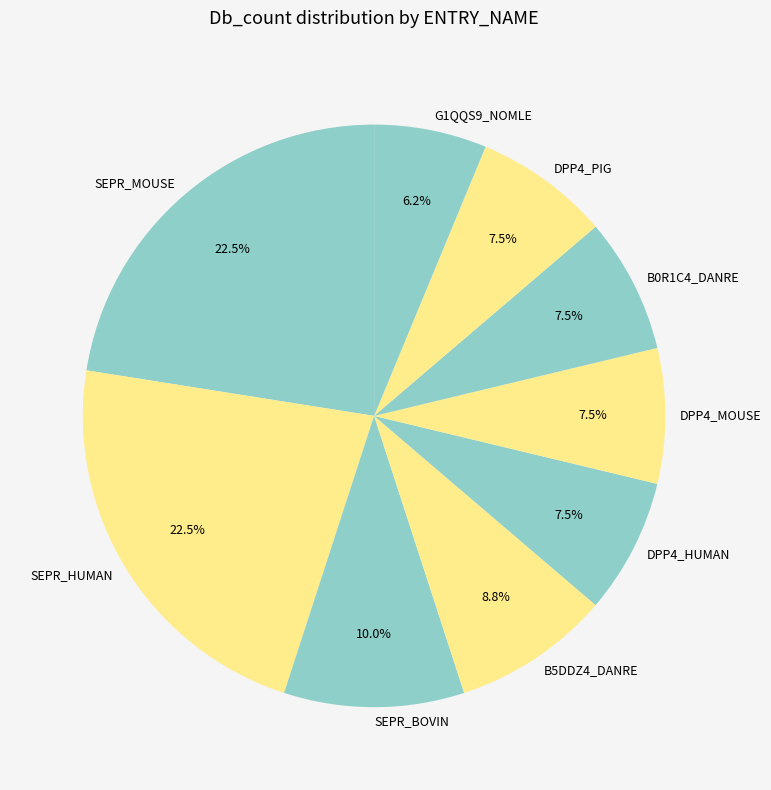

What is the smallest slice in the pie chart?

G1QQS9_NOMLE